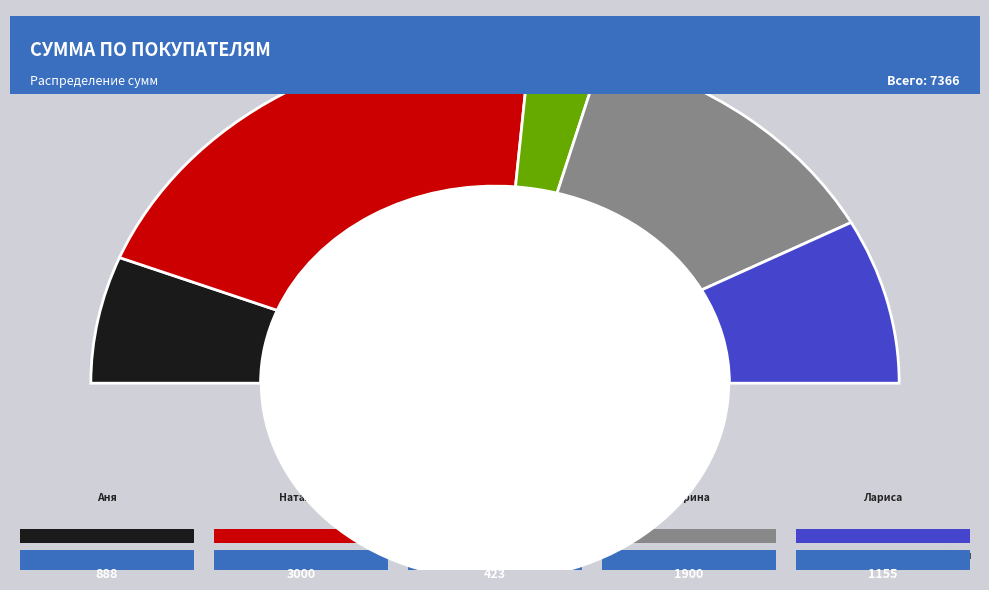

How many segments does this pie chart have?

5